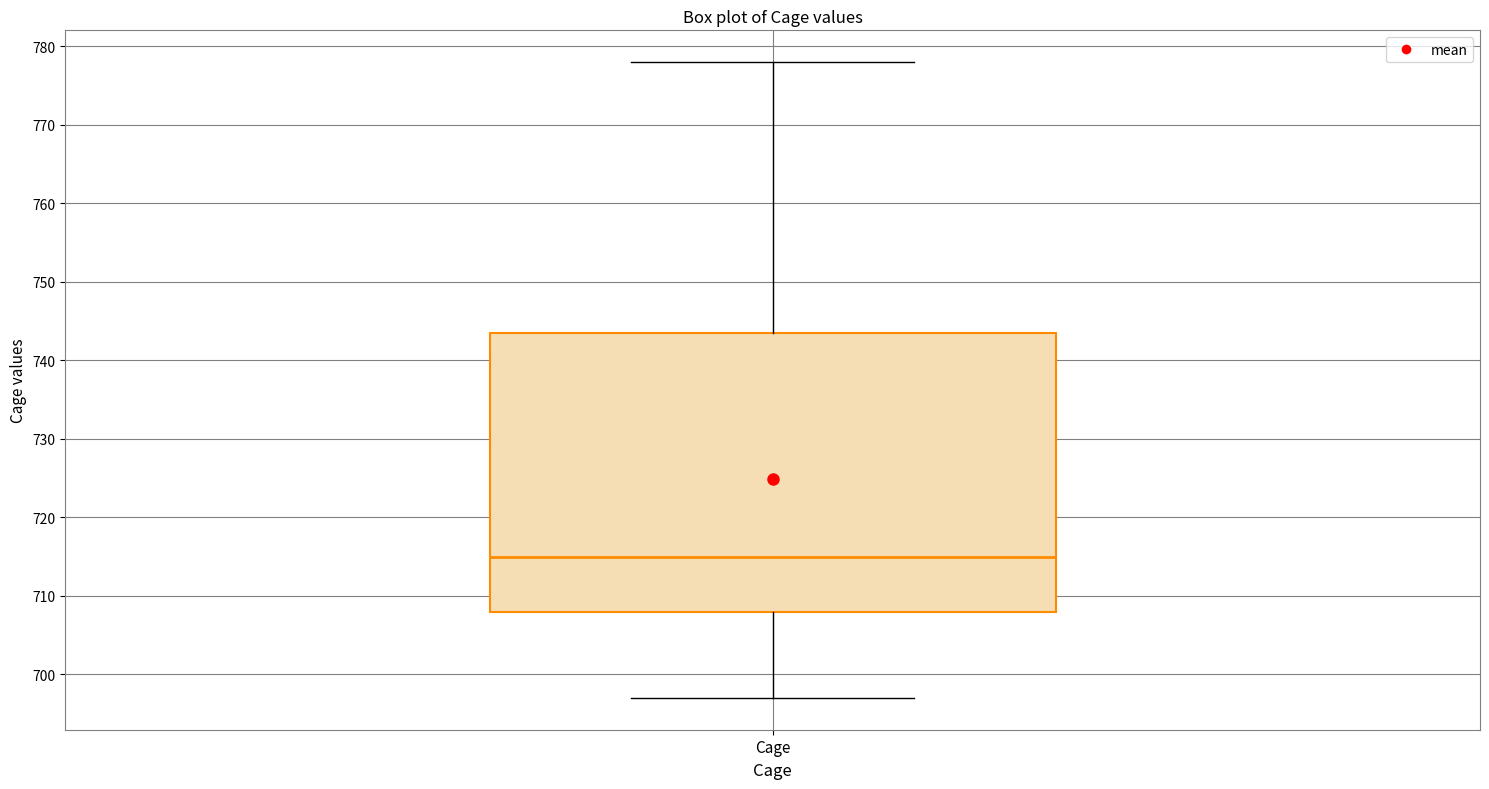

Transcribe this box plot: give where the median line is, the range the box spans, and where the two whiskers end, as read against the y-axis. The values are not printed on the chart, so give them approximately, as read against the axis.

median 715, box 708 to 744, whiskers 697 to 778